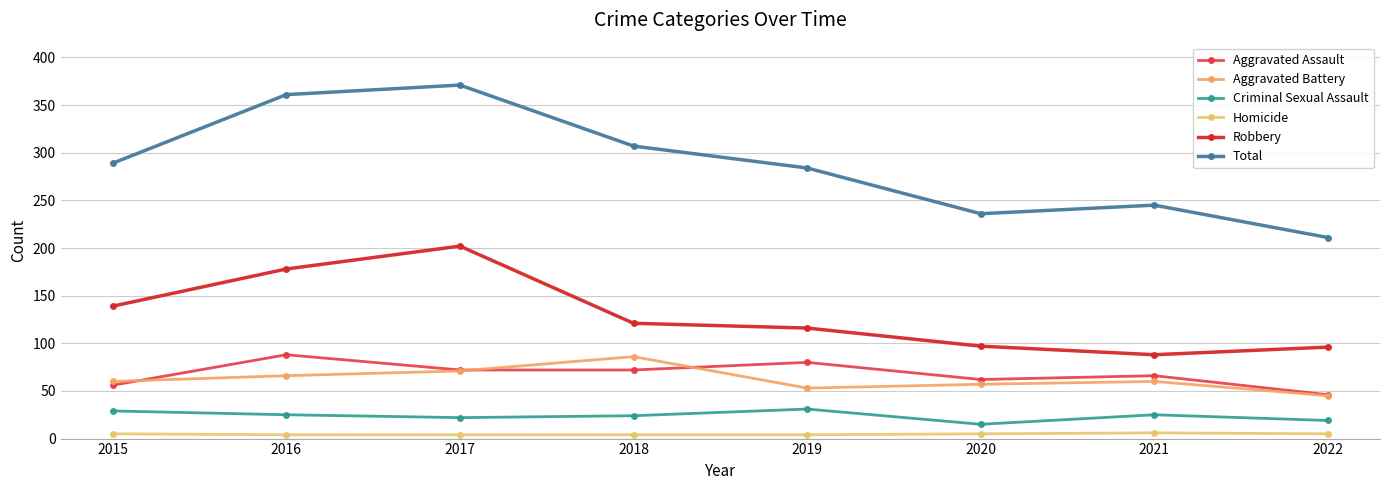

How many data points does each series have?

8